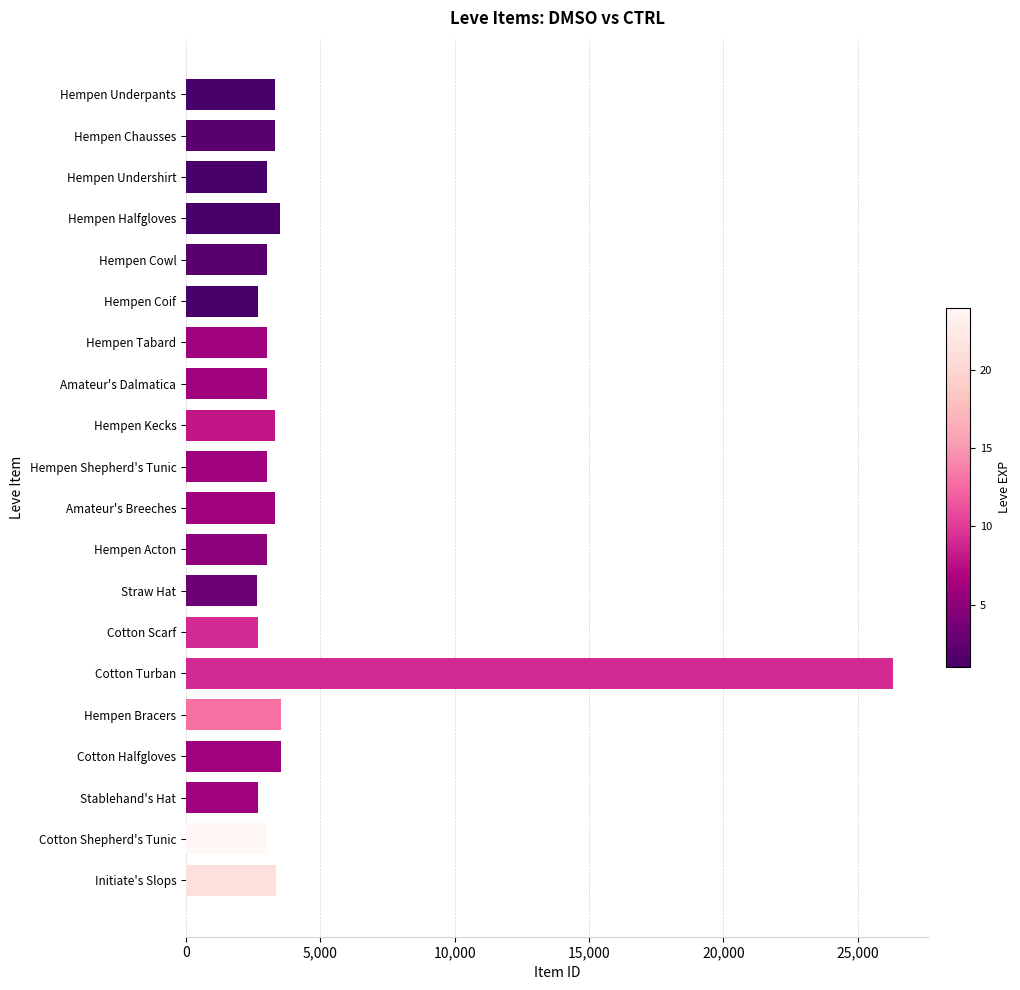

The chart shows a value of 3015 at Amateur's Dalmatica. True or false?

True